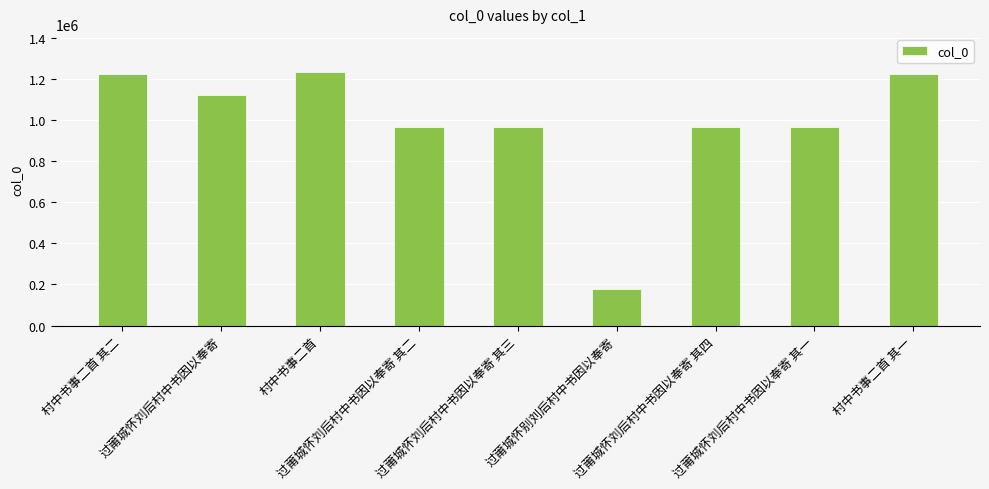

What is the value of the 2nd bar from the left?

1122952